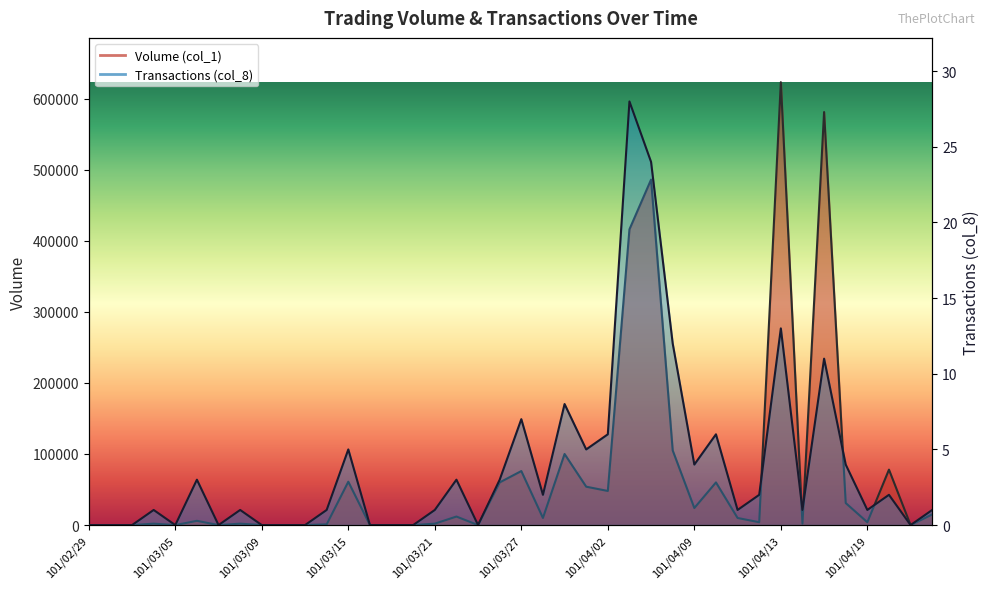

Where does the Volume (col_1) series first go above 6000?

101/03/15